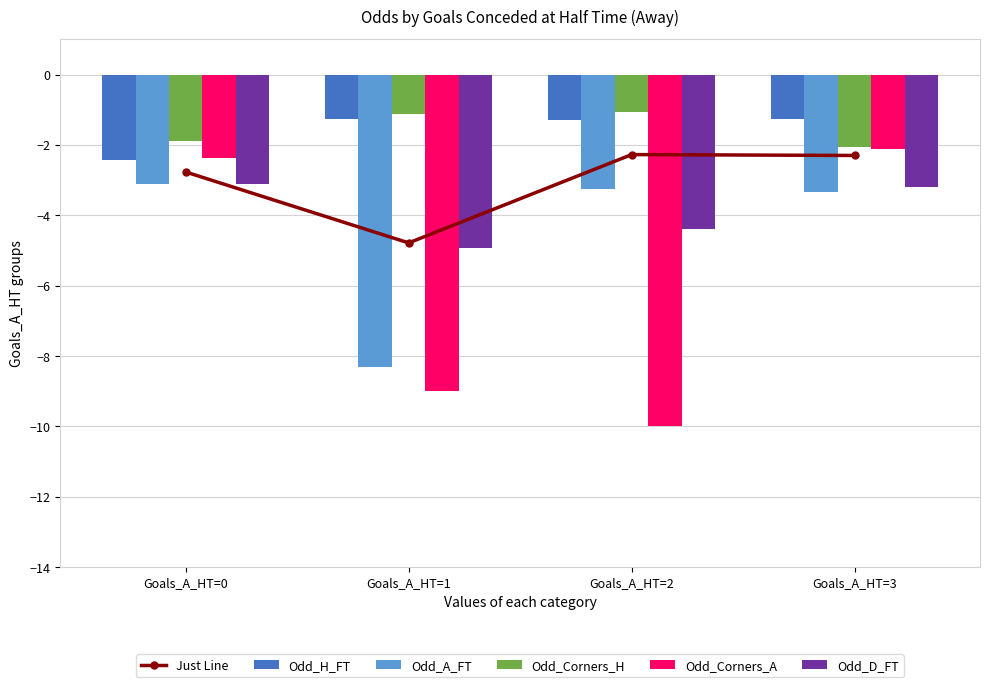

At which category is the sum across all series the highest?

Goals_A_HT=3